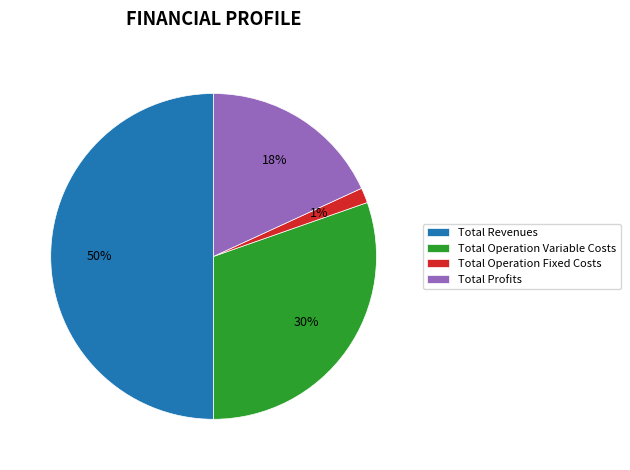

To the nearest percent, what percentage of the pie is Total Operation Variable Costs?

30%